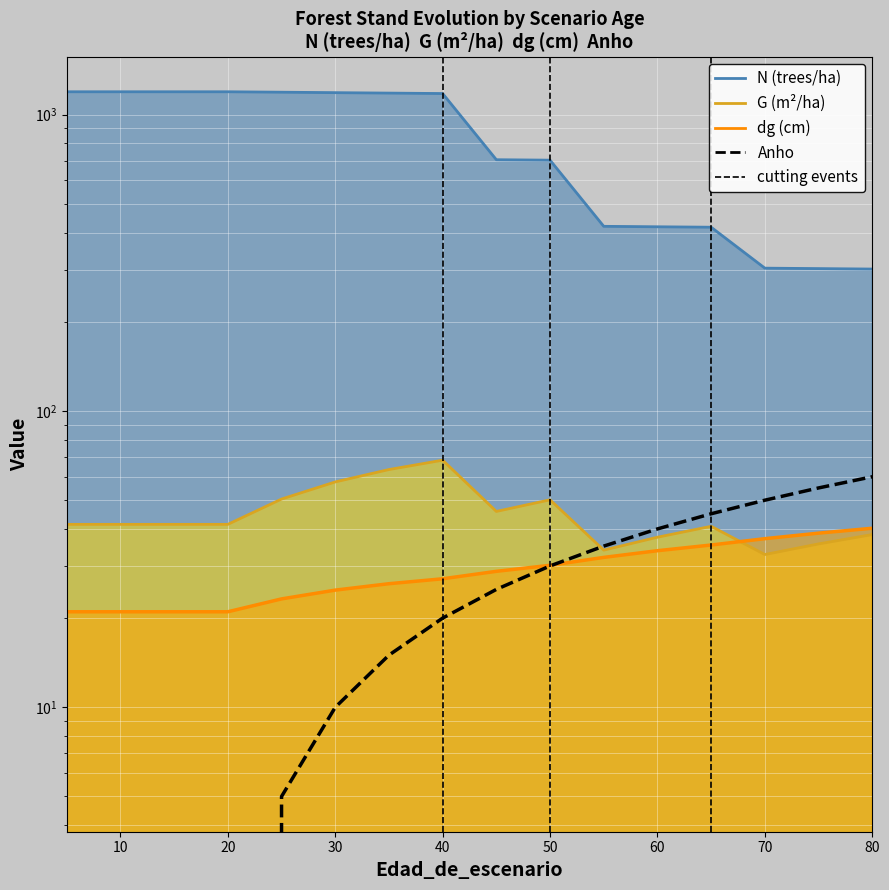

What is the difference between the second highest and minimum values?

55